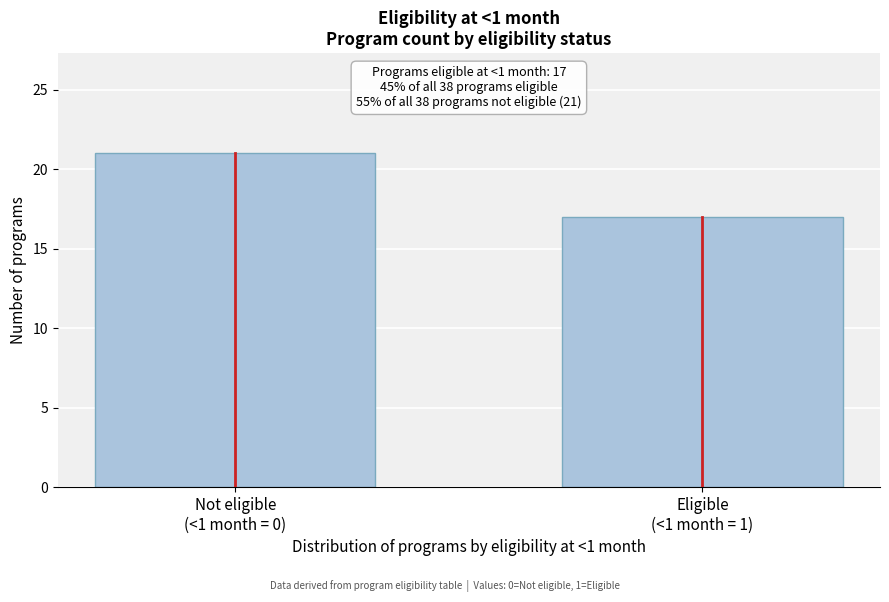

Reading left to right, transcribe all the data shown in this chart.

21	17